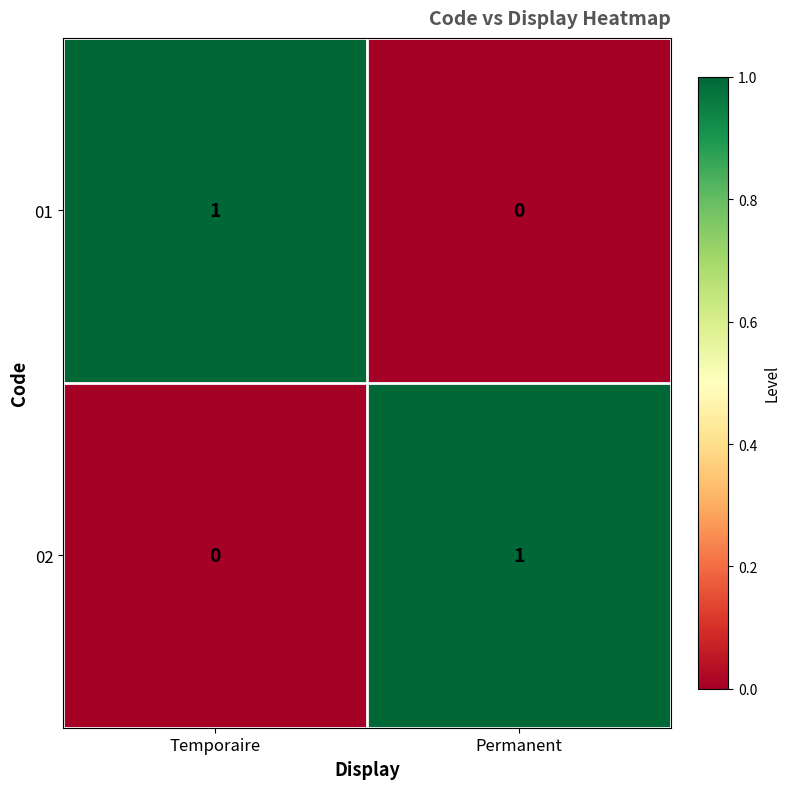

At how many categories does at least one series exceed 0?

2